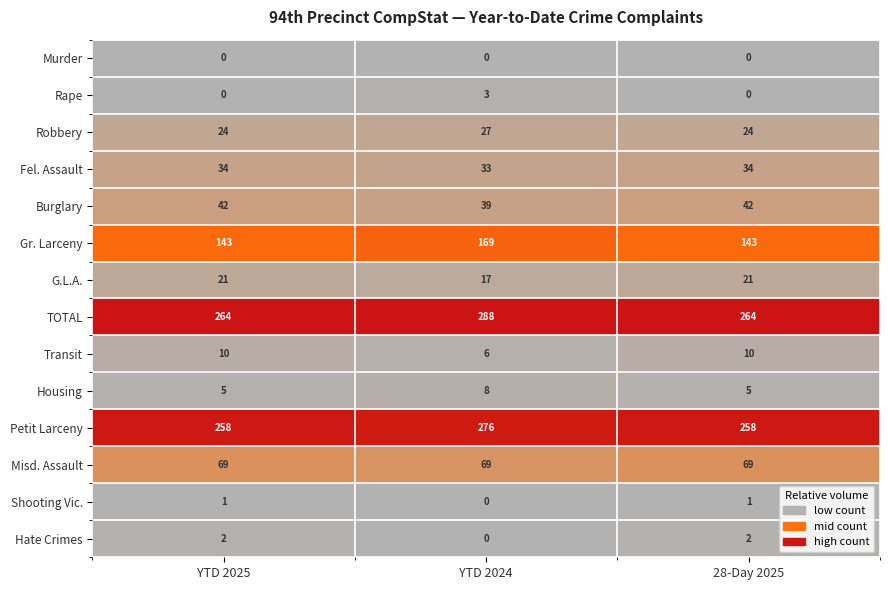

How many data points does each series have?

3